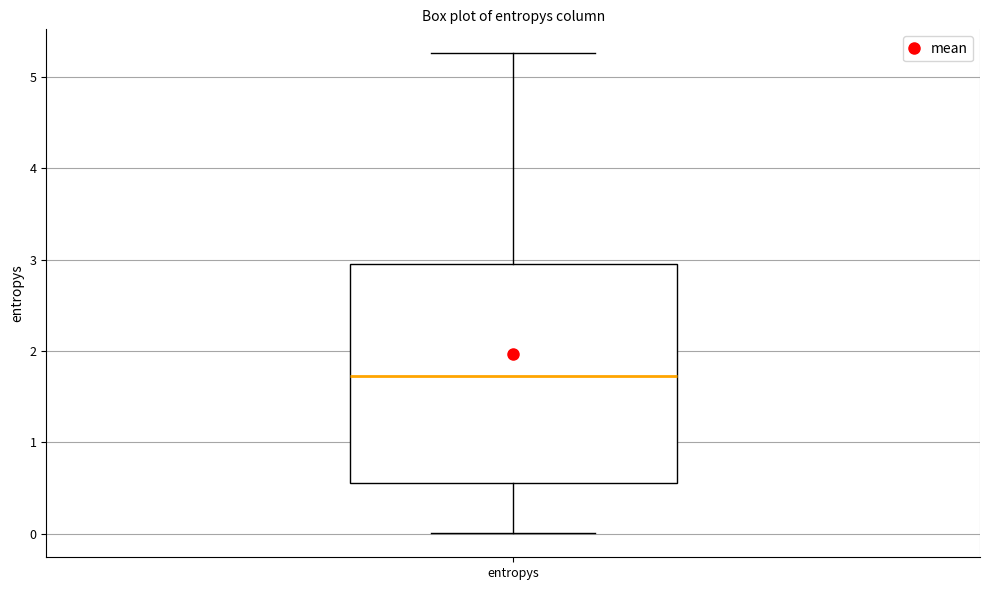

Transcribe this box plot: give where the median line is, the range the box spans, and where the two whiskers end, as read against the y-axis. The values are not printed on the chart, so give them approximately, as read against the axis.

median 1.7, box 0.6 to 3.0, whiskers 0.0 to 5.3